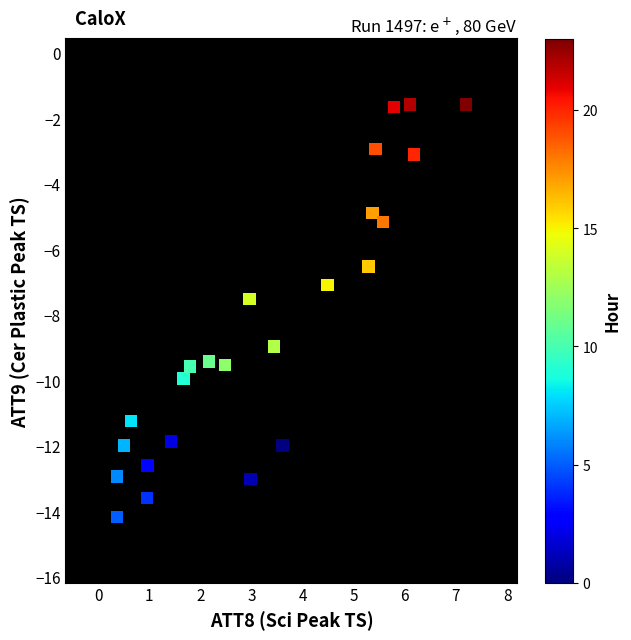

What is the range of X values (max minus min)?

6.8